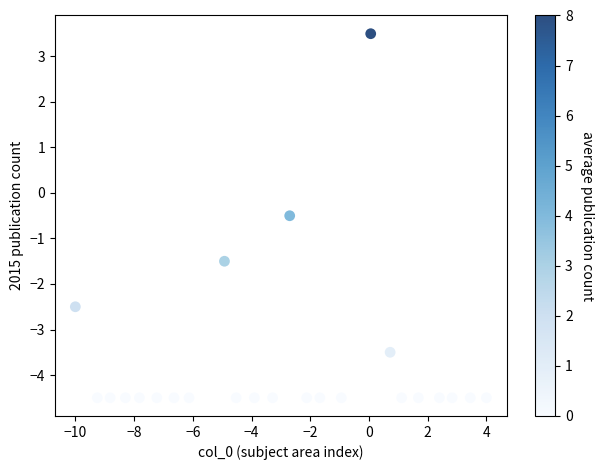

What is the range of X values (max minus min)?

14.0